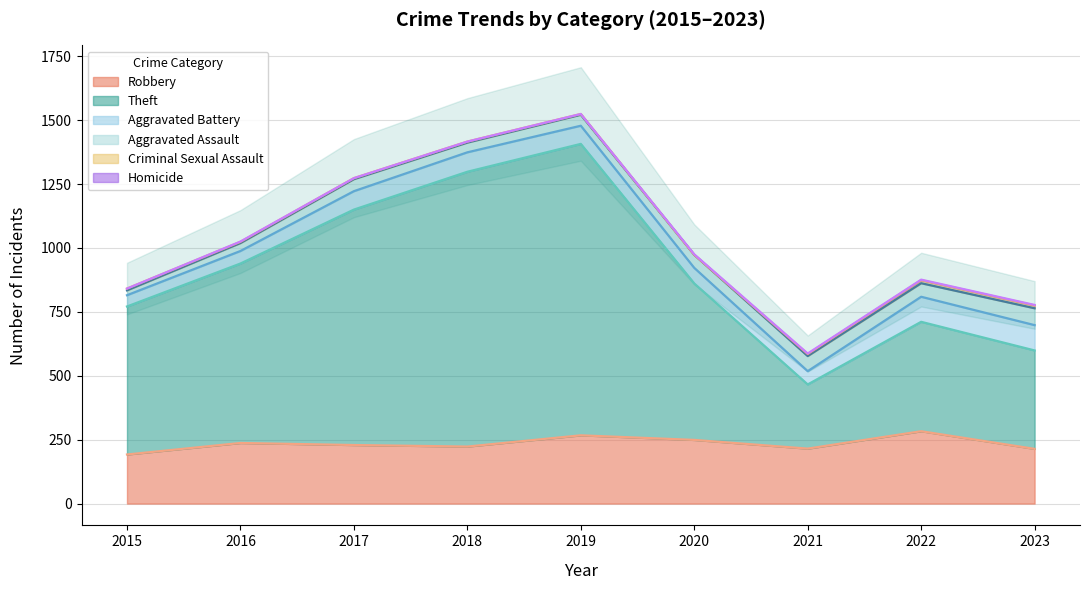

What is the maximum value for Robbery?

283